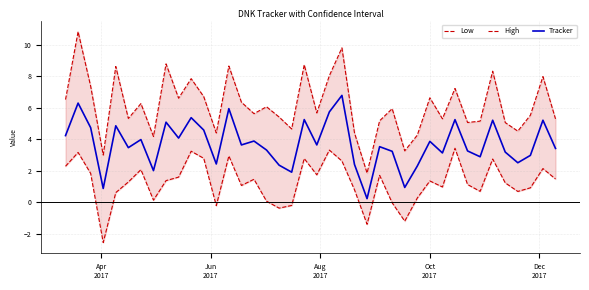

How many interior local valleys does the Low series have?

11